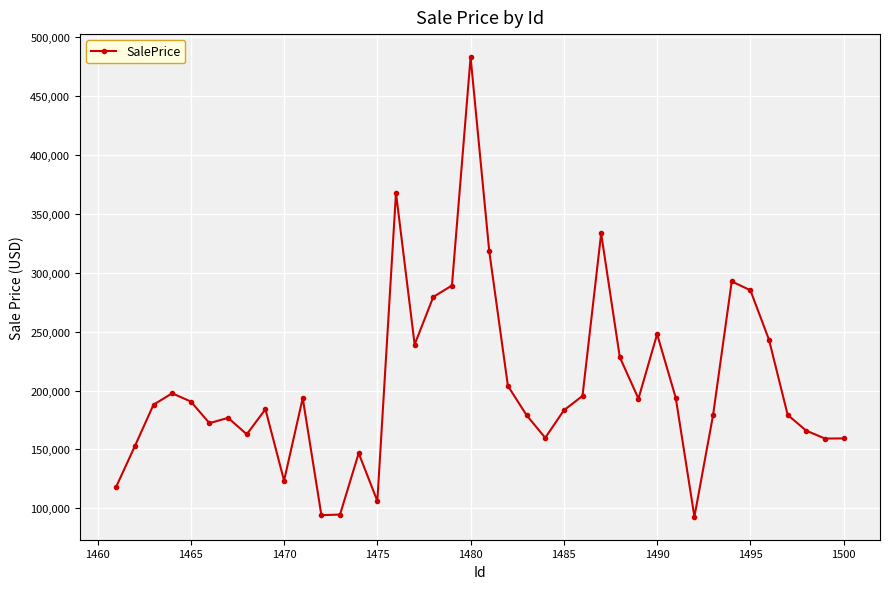

Does the chart have visible grid lines?

Yes